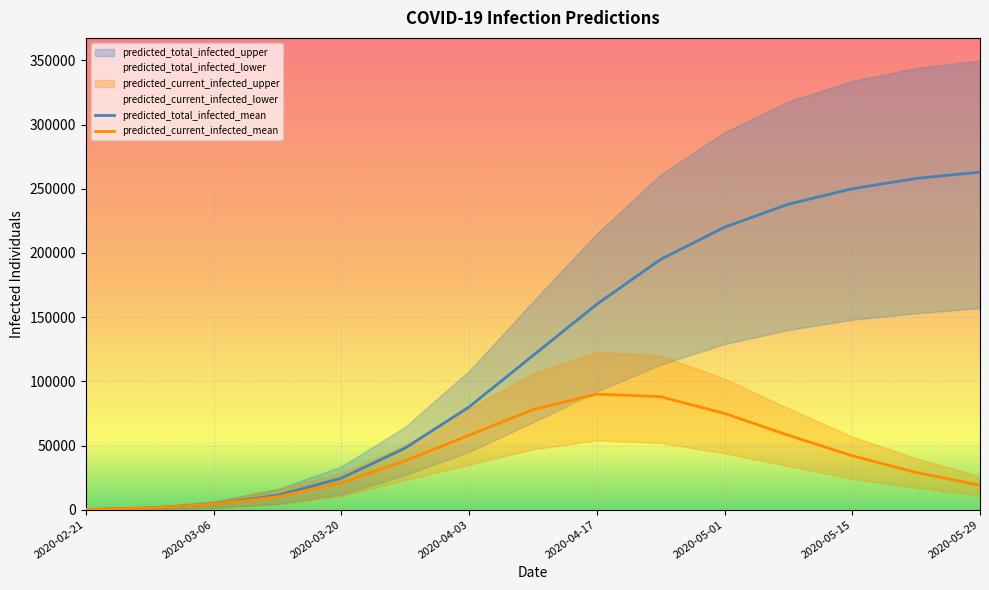

True or false: predicted_current_infected_upper and predicted_current_infected_mean intersect in this chart.

False